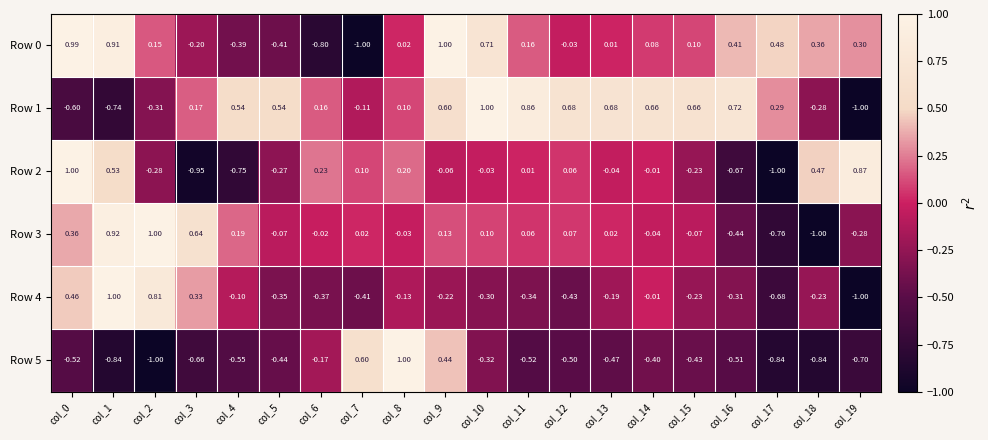

Is the value of Row 4 at col_8 greater than the value of Row 3 at col_5?

No